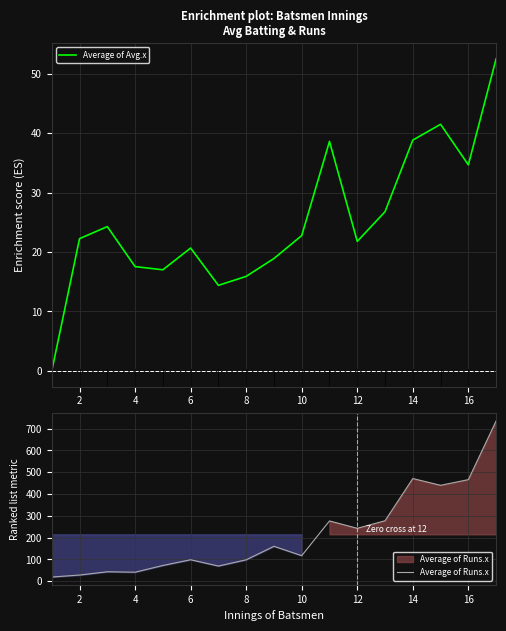

What is the sum of the Average of Runs.x values at 12 and 16?

708.8